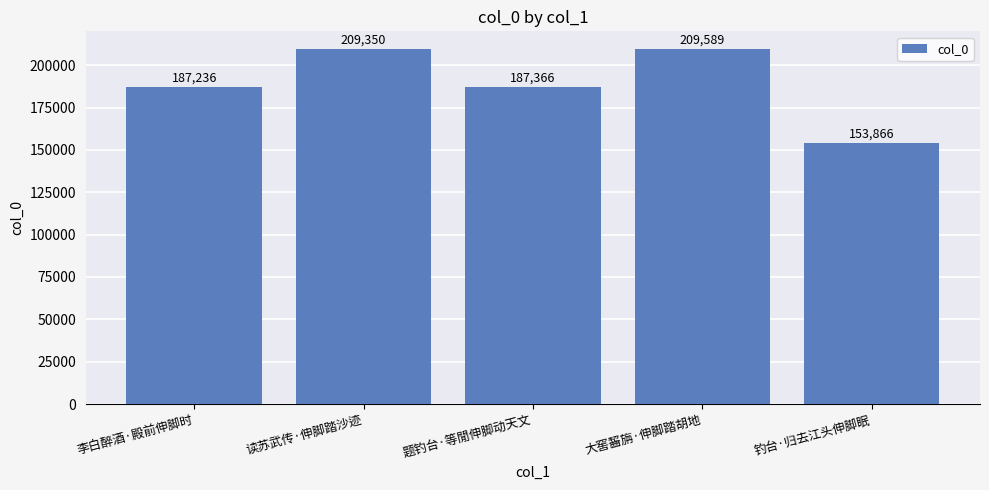

What position from the left is 题钓台·等閒伸脚动天文?

3